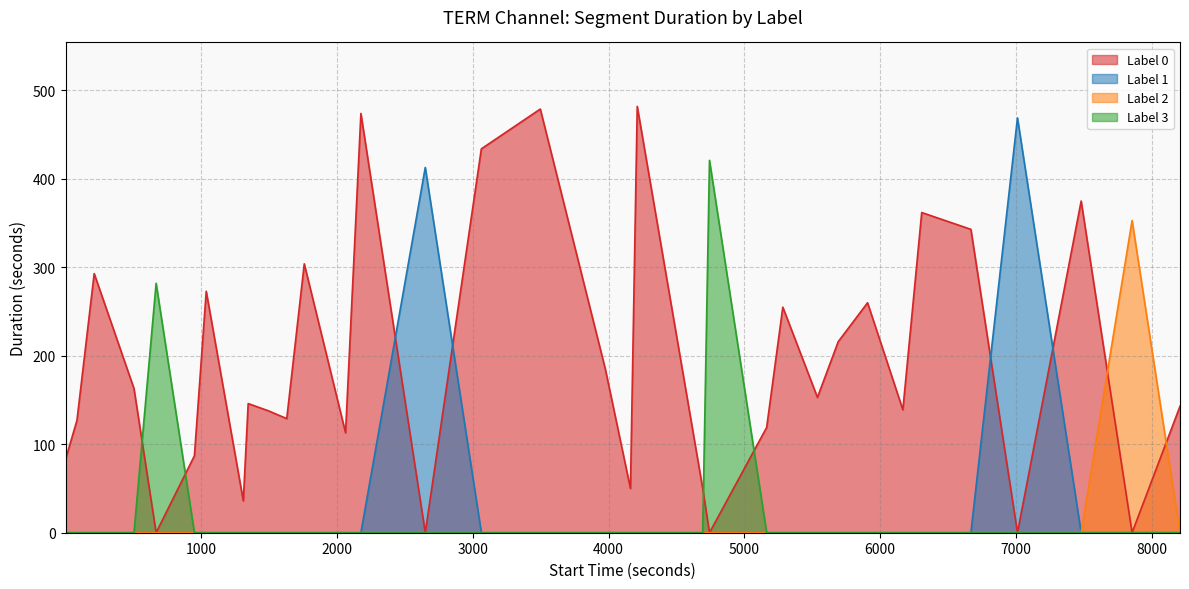

Which series has the widest spread of values?

Label 0